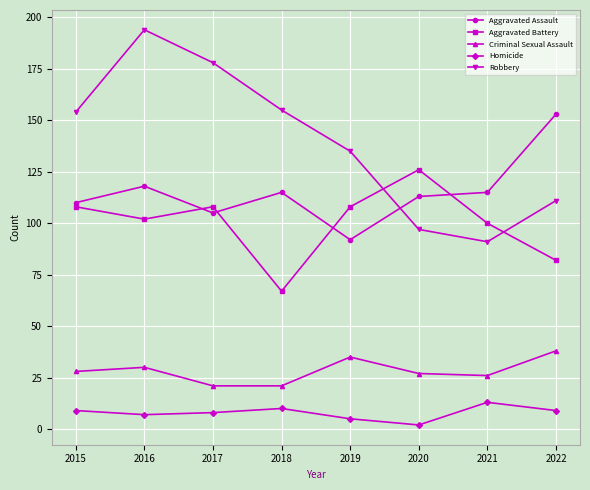

True or false: Aggravated Assault and Criminal Sexual Assault cross at least once.

False